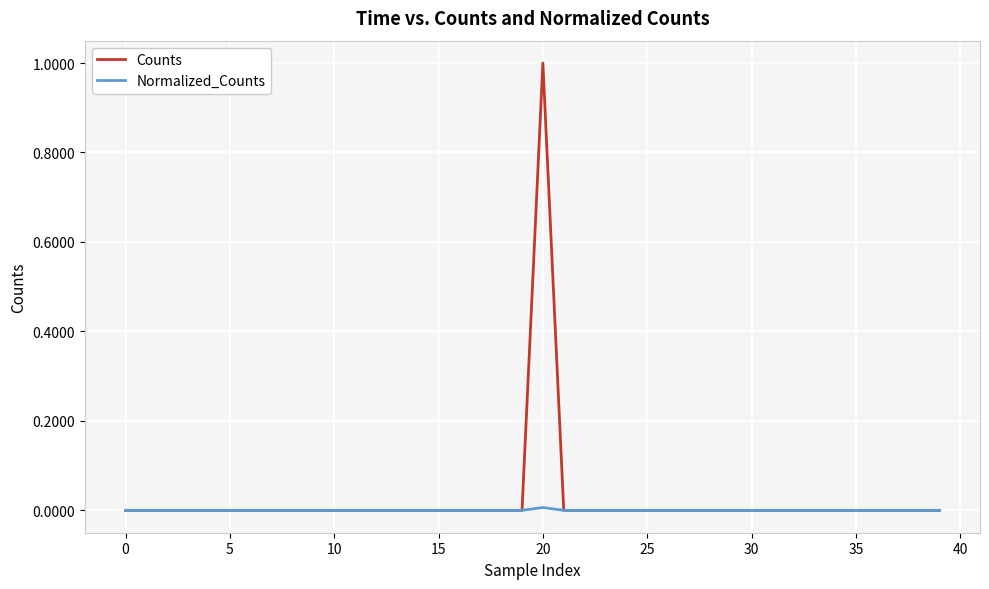

How many lines are shown in the chart?

2